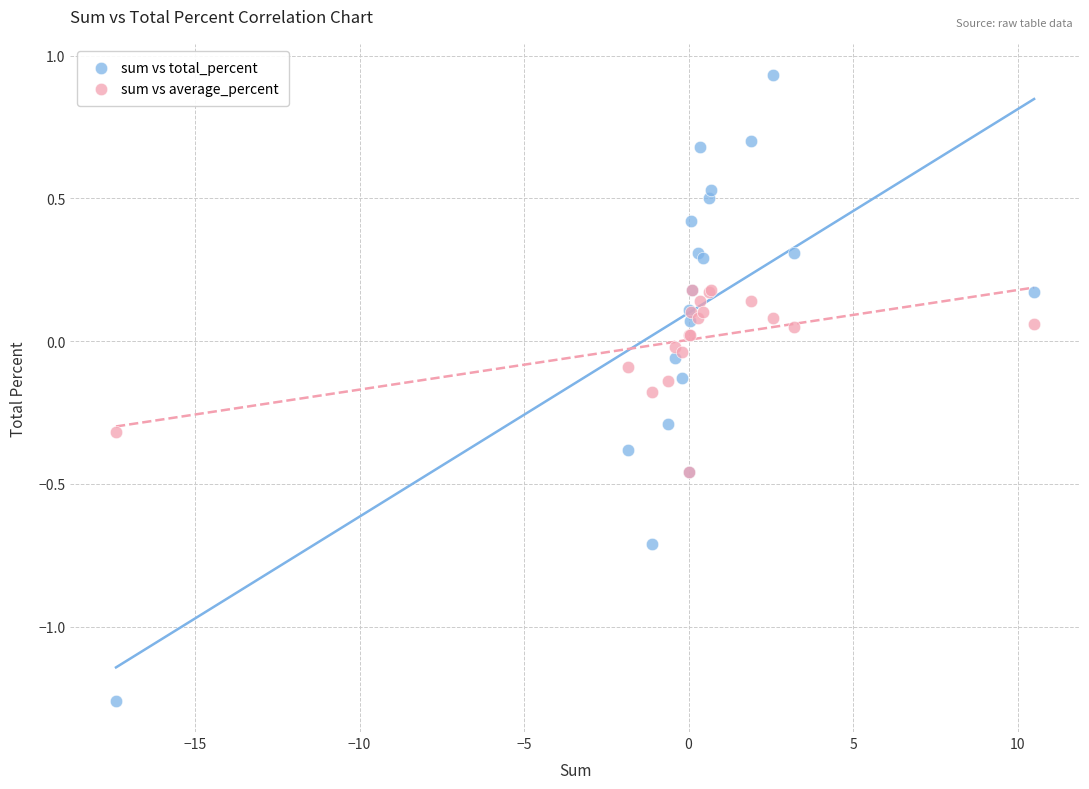

Which series has the largest Y range (max minus min)?

sum vs total_percent